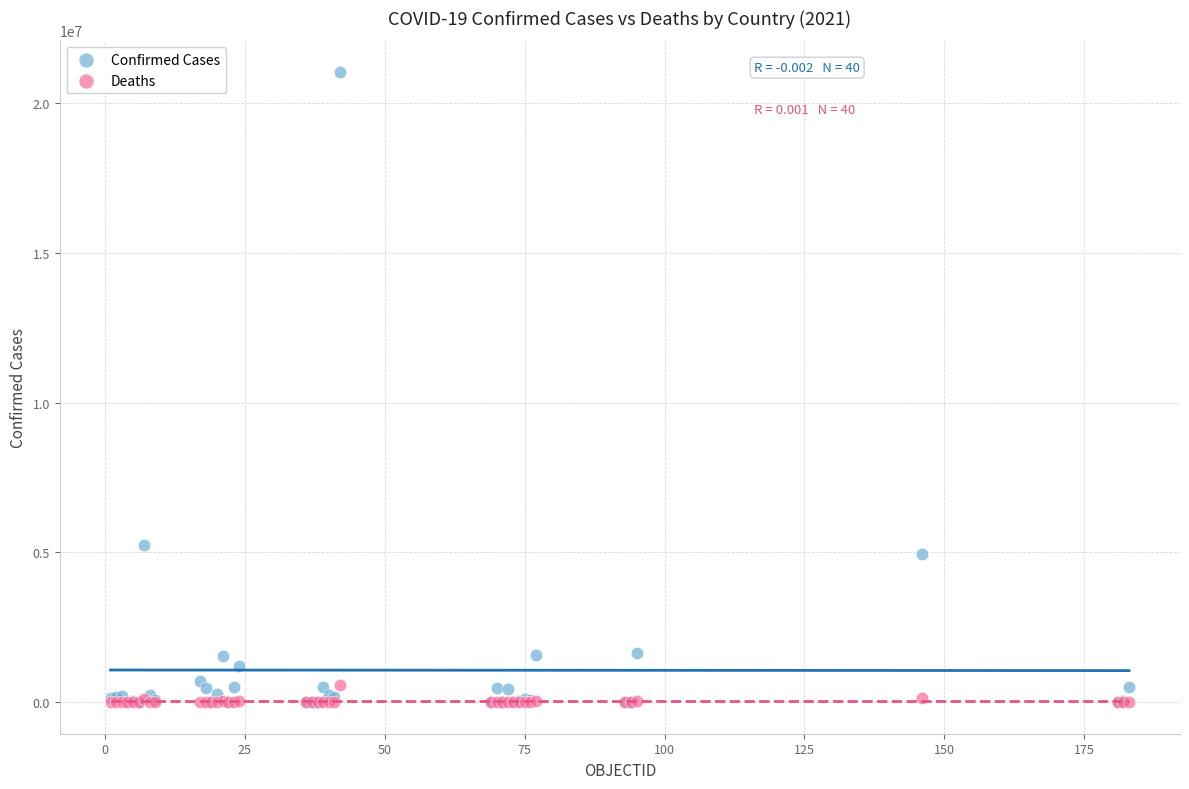

In the Confirmed Cases series, what Y value is closest to 10518457?

5232358